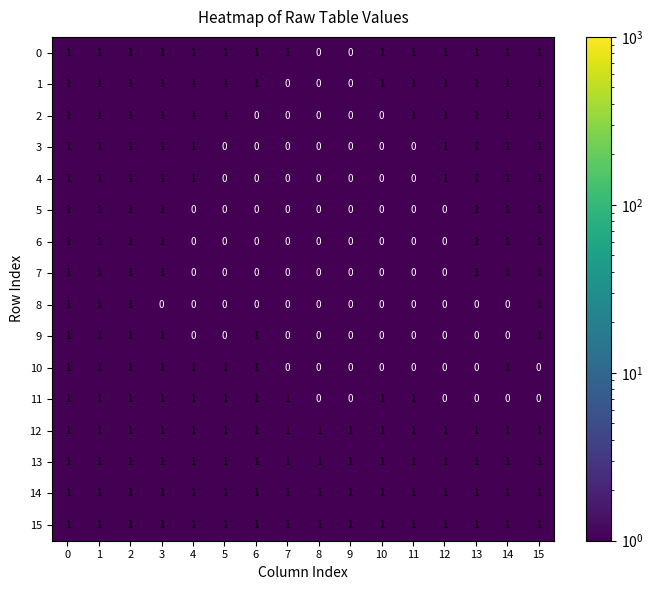

What is the greatest value displayed?

1